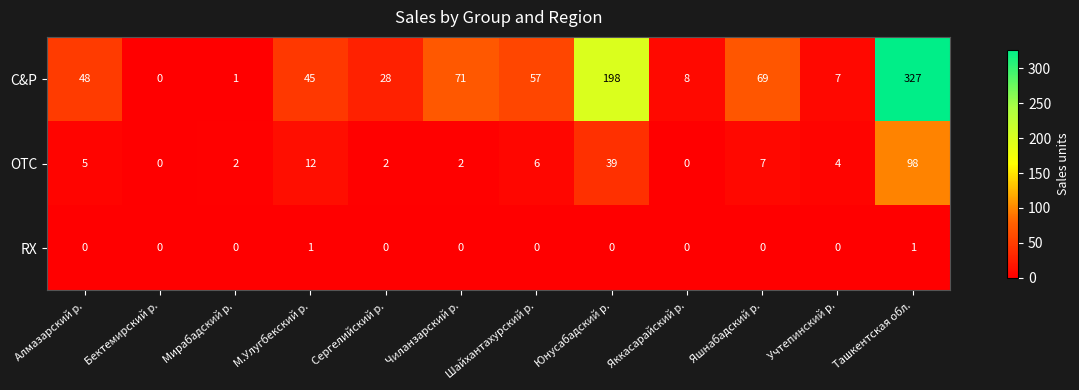

What is the spread (max minus min) of values at Чиланзарский р.?

71